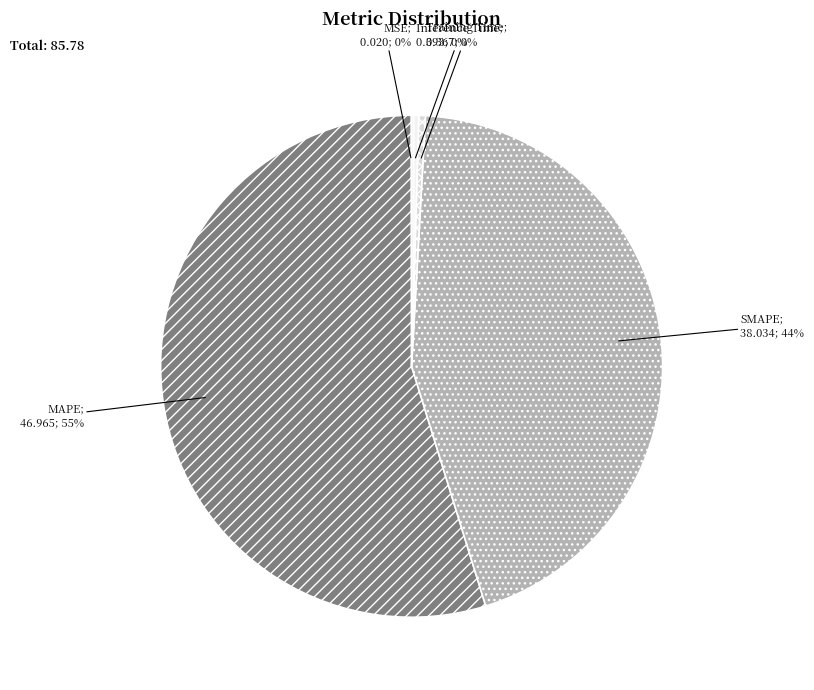

To the nearest percent, what is the average slice percentage?

20%